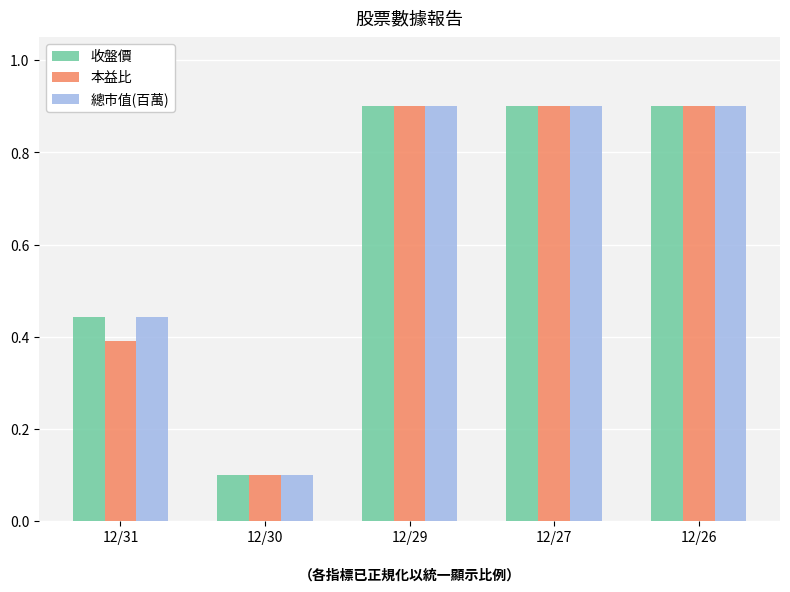

Is the value of 總市值(百萬) at 12/26 greater than the value of 本益比 at 12/31?

Yes